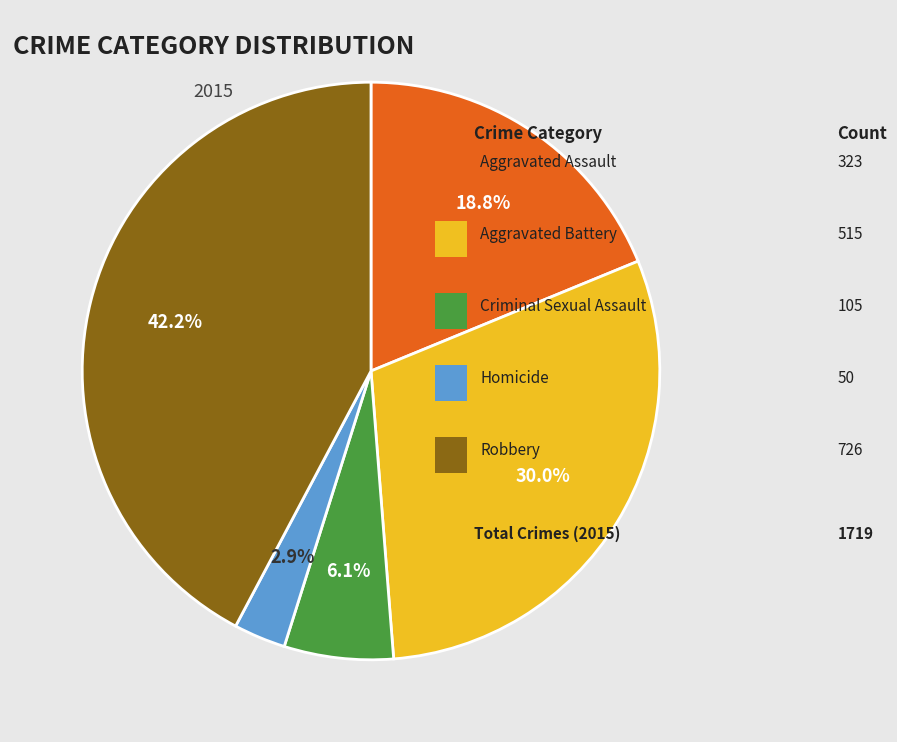

How many segments does this pie chart have?

5